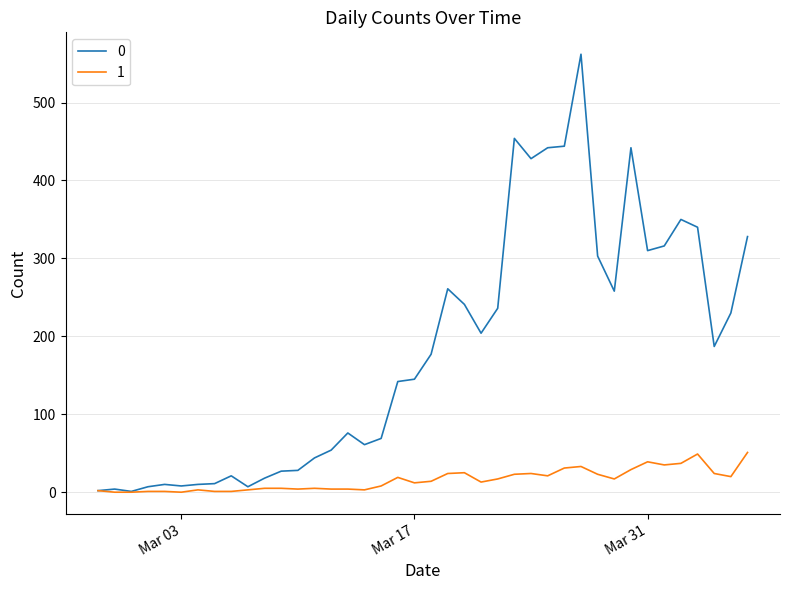

What is the greatest value displayed?

562